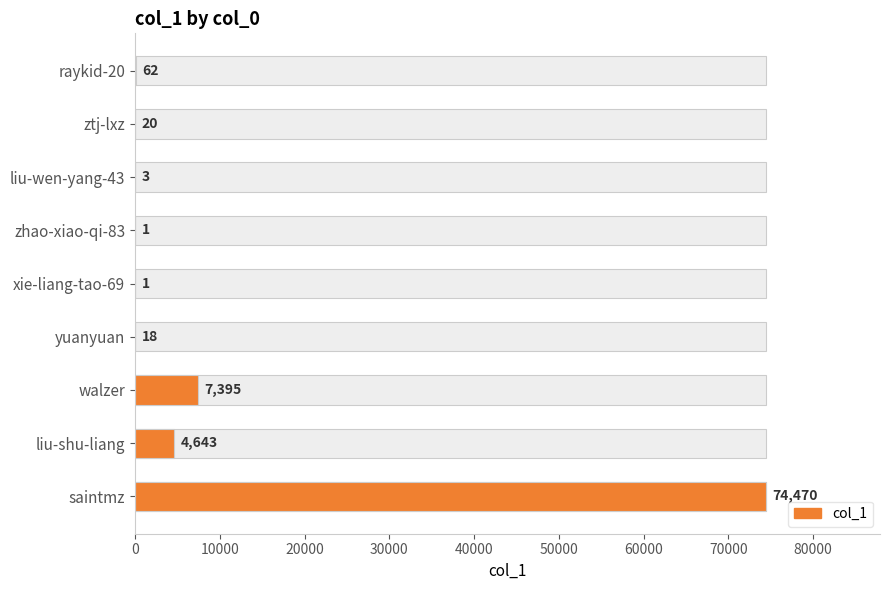

Reading left to right, what are all the values shown in this chart?

62	20	3	1	1	18	7395	4643	74470